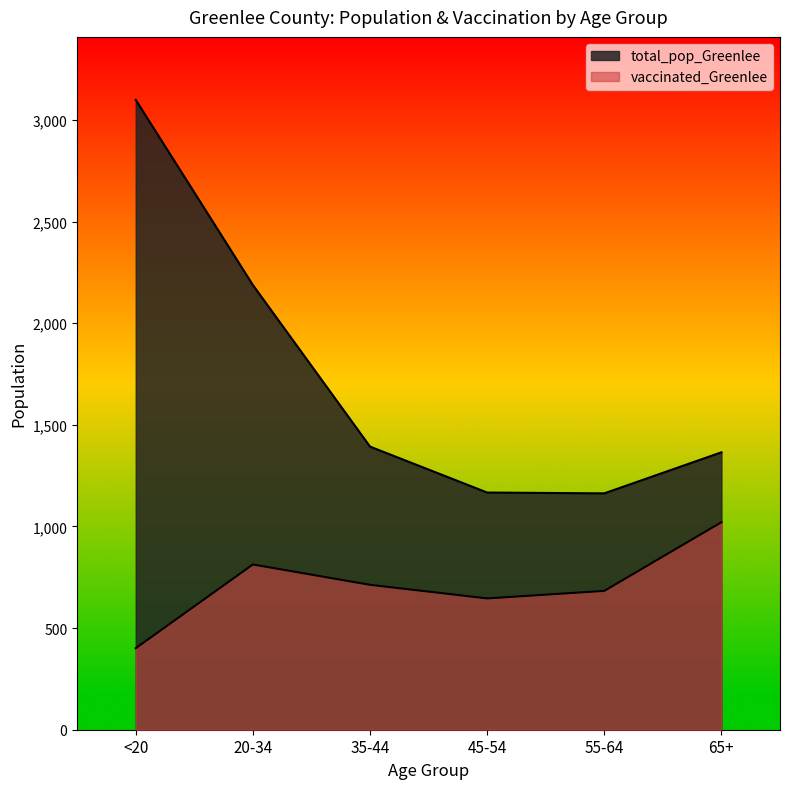

Which series has the largest total across all categories?

total_pop_Greenlee